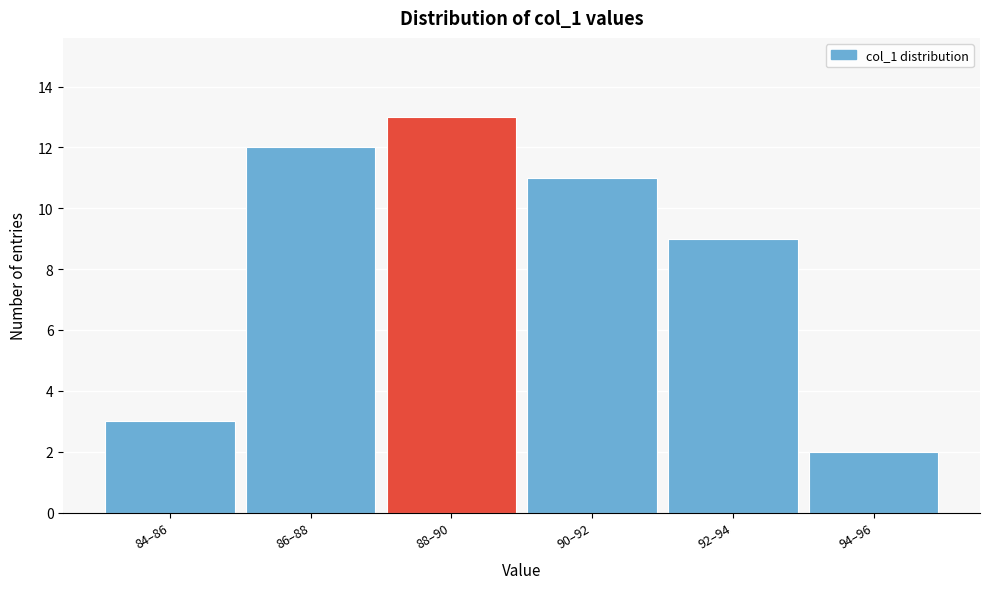

Reading left to right, transcribe all the data shown in this chart.

3	12	13	11	9	2